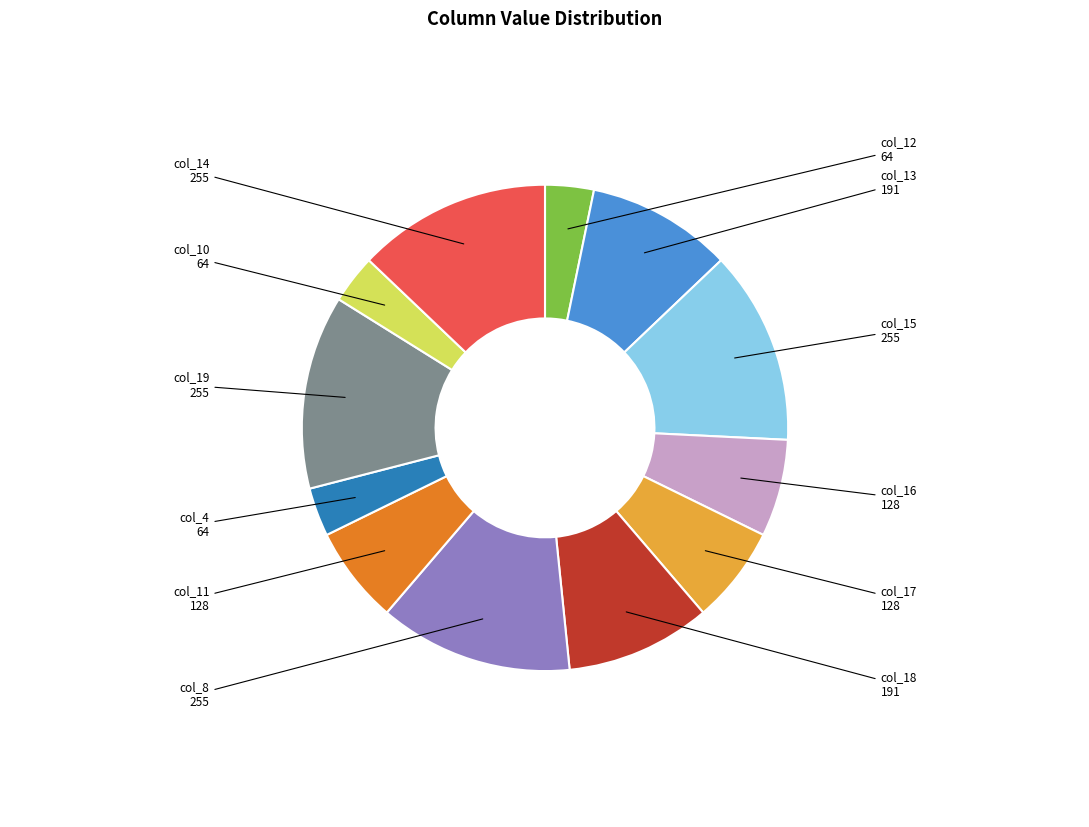

Is there a majority slice in this chart?

No